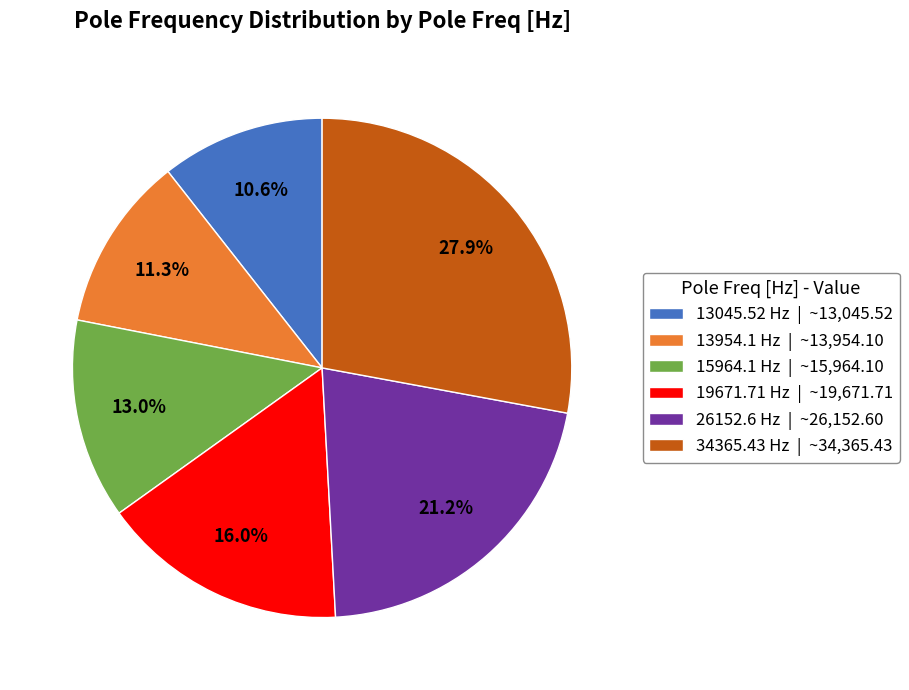

Is it true that 19671.71 Hz is 31% of the pie?

False